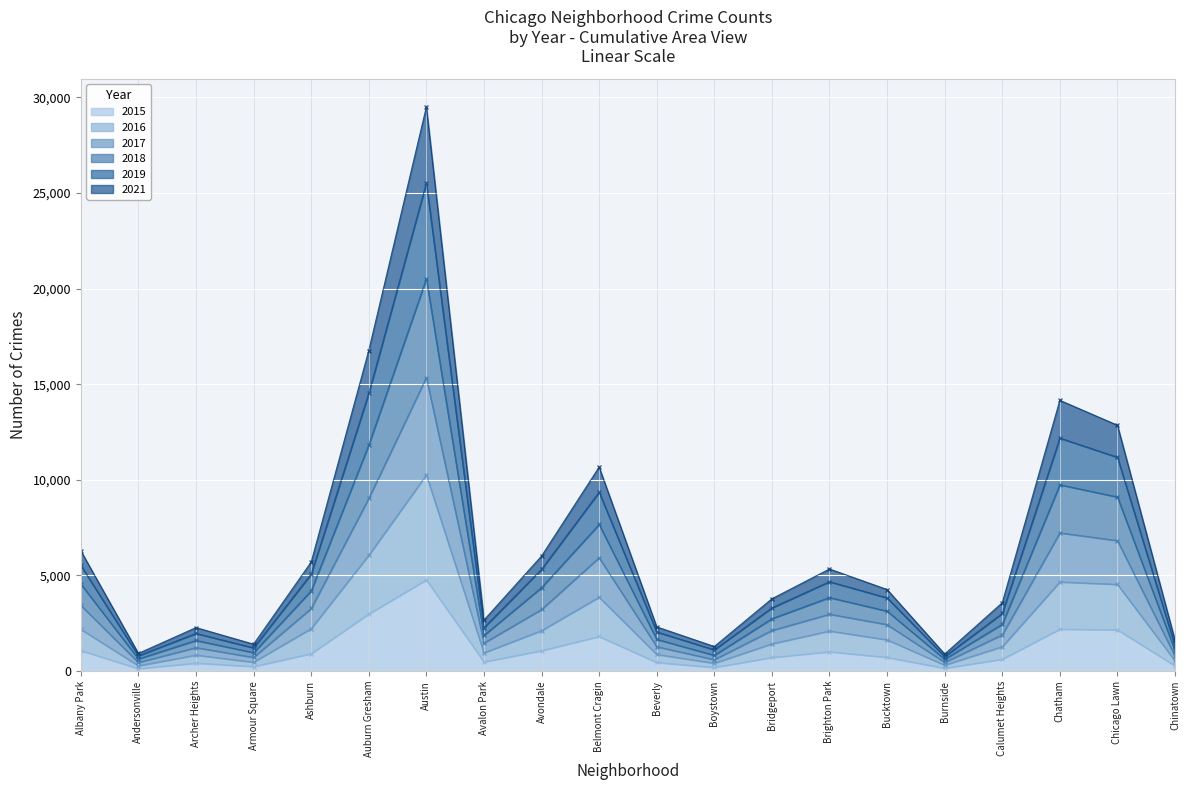

True or false: 2018 has more than 1 interior local peaks.

True